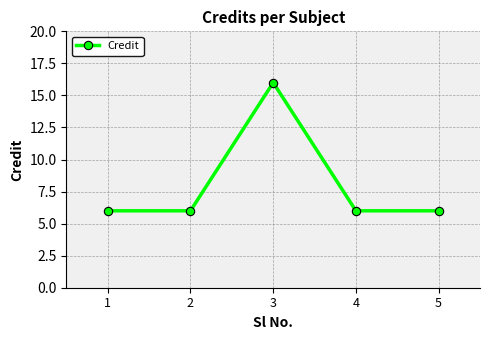

What is the value of the 1st point from the left?

6